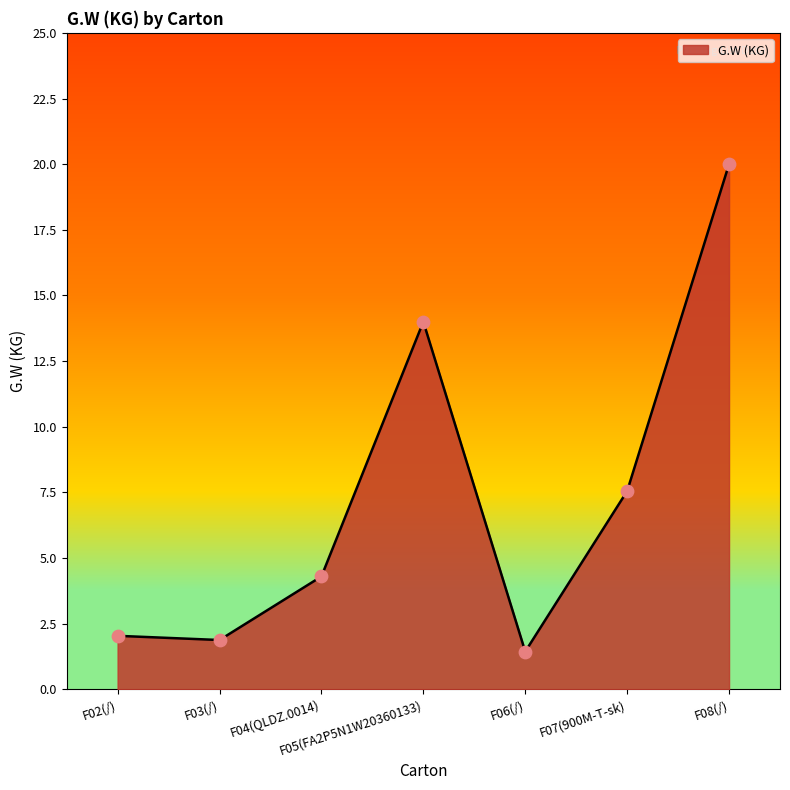

Between F03(/) and F05(FA2P5N1W20360133), which is larger?

F05(FA2P5N1W20360133)